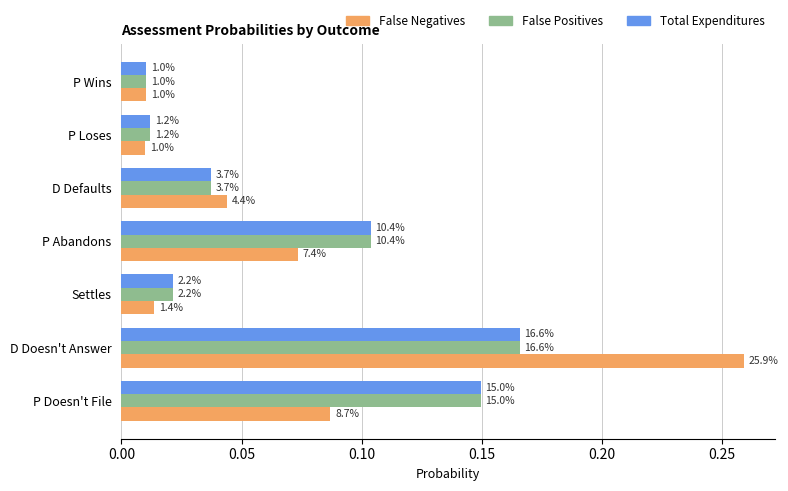

What are all the series names shown in the legend?

False Negatives, False Positives, Total Expenditures